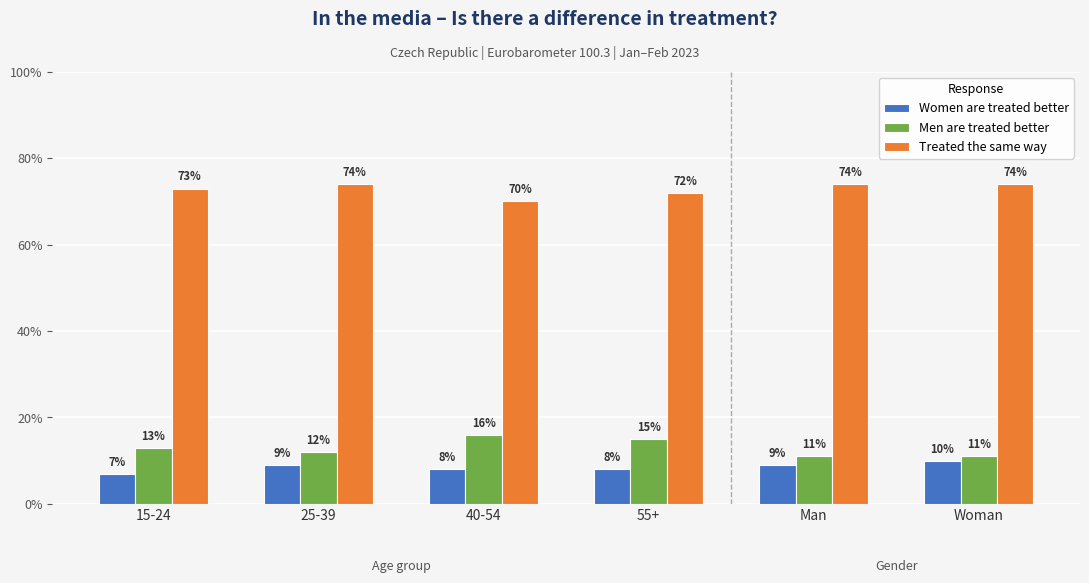

What is the difference between the maximum and second lowest values in the Men are treated better series?

0.1